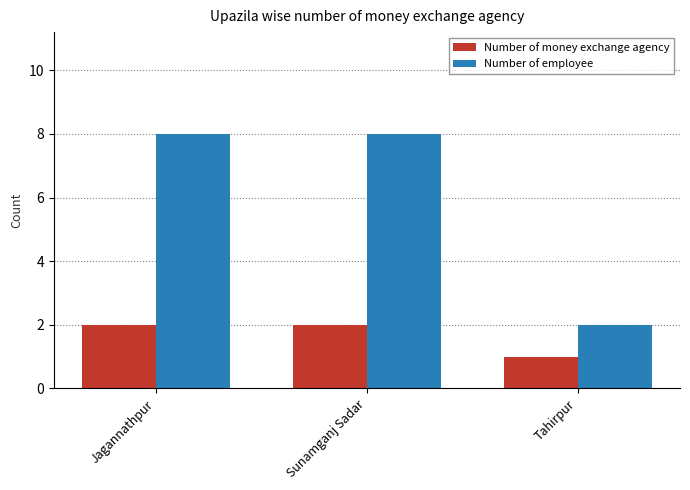

What is the sum of the Number of employee values at Tahirpur and Jagannathpur?

10